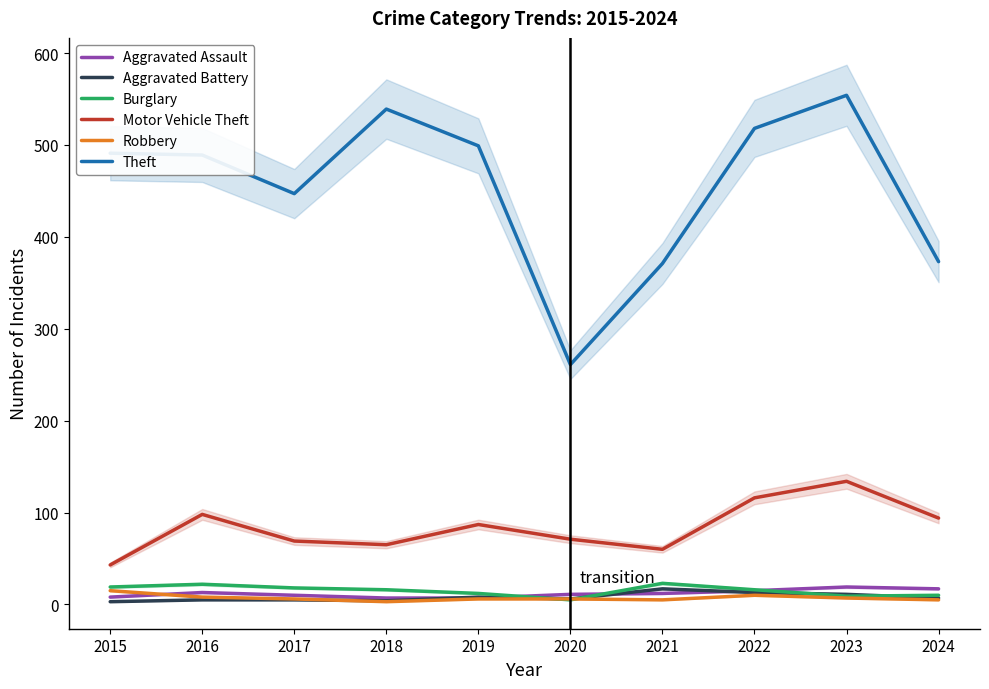

What is the minimum value for Aggravated Battery?

3